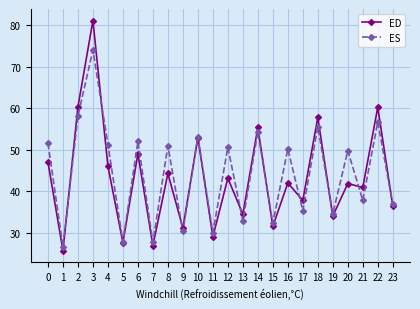

What value does the ES series have at 17?

35.4